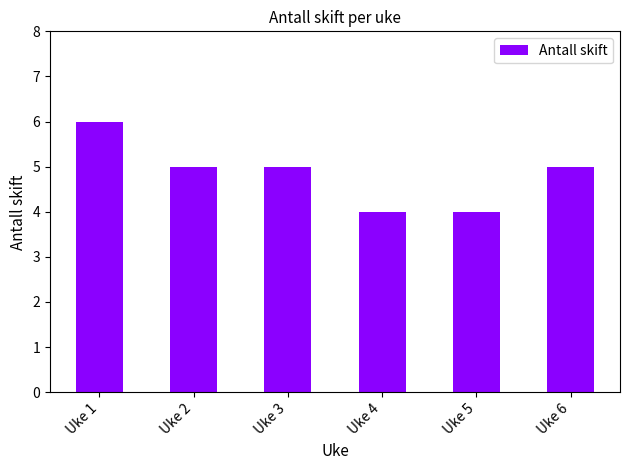

Reading right to left, transcribe all the data shown in this chart.

Uke 6=5	Uke 5=4	Uke 4=4	Uke 3=5	Uke 2=5	Uke 1=6